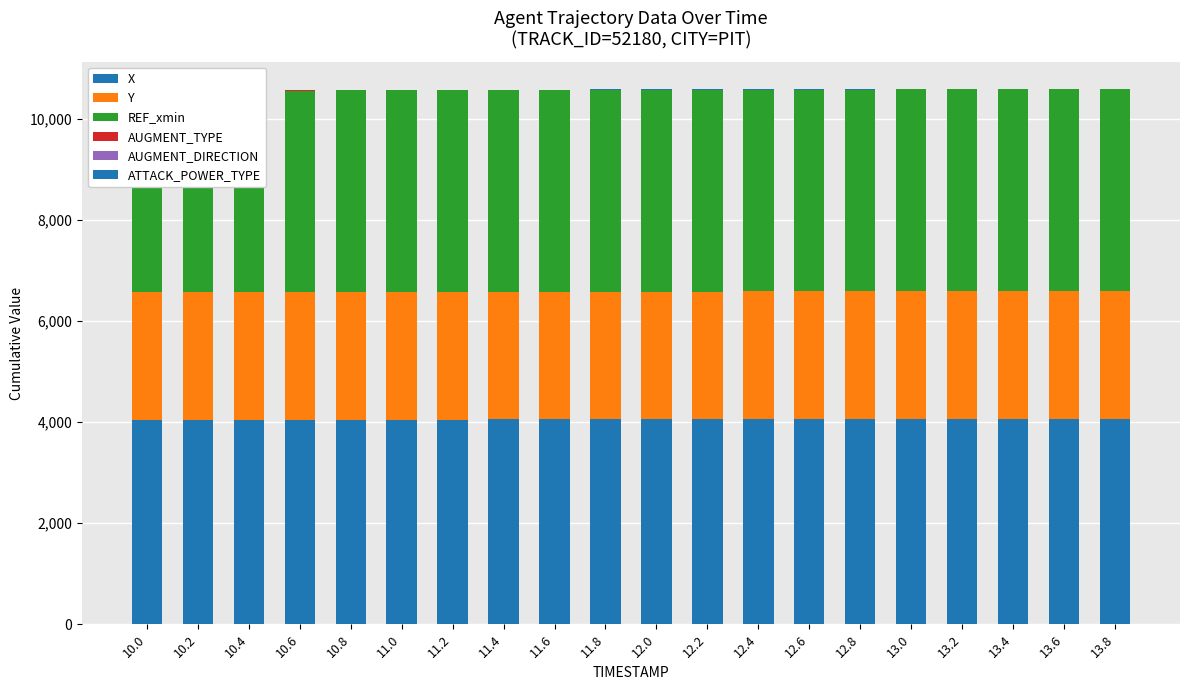

What is the minimum value for REF_xmin?

3990.0